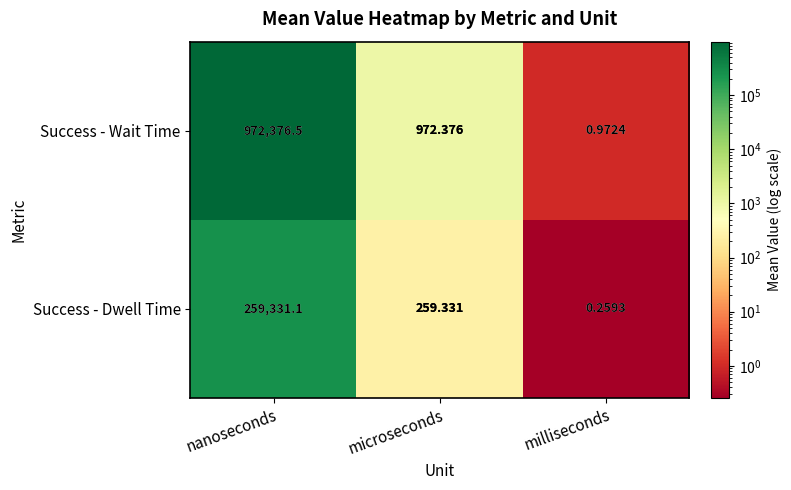

List the series in order of their peak value, lowest first.

Success - Dwell Time, Success - Wait Time